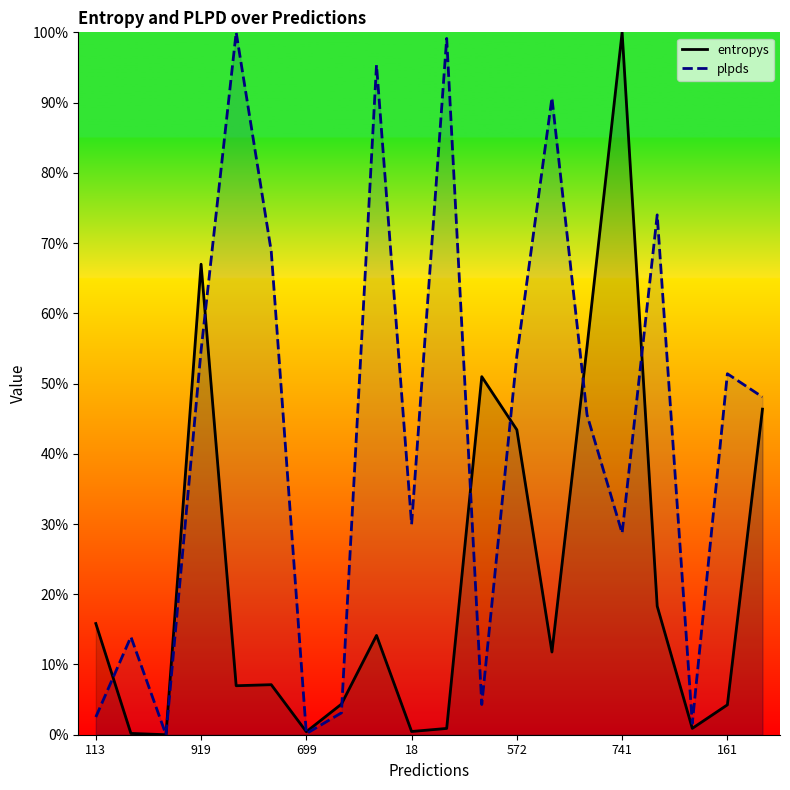

Which series has the largest total across all categories?

plpds